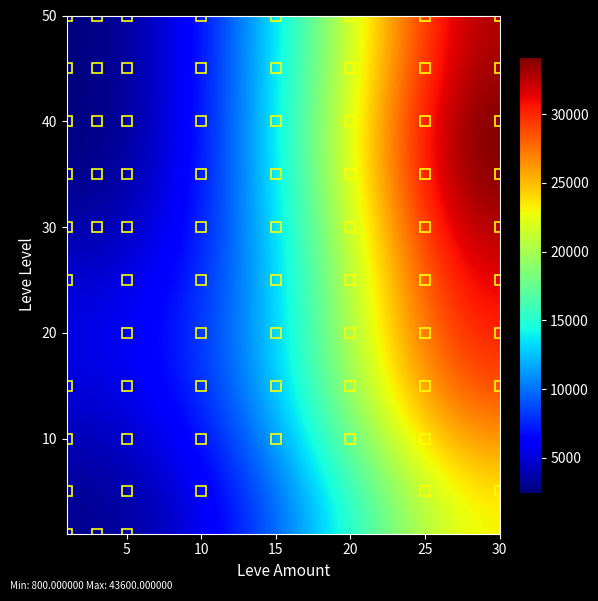

At how many categories does at least one series exceed 22931?

3